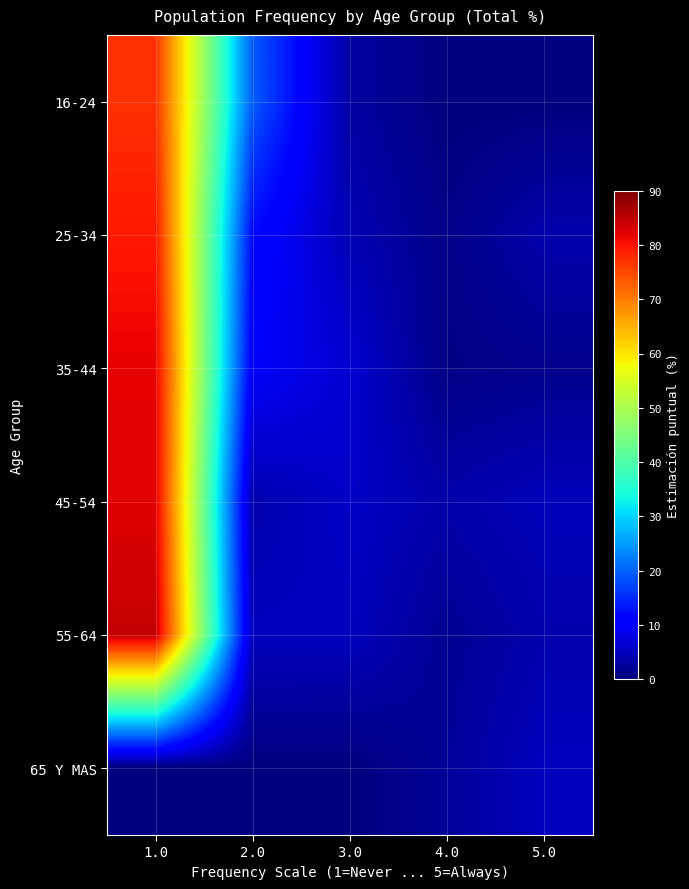

Reading left to right, what are all the values shown in this chart?

16-24: 1.0=77.1	2.0=19.4	3.0=2.8	4.0=0.0	5.0=0.0
25-34: 1.0=79.5	2.0=11.9	3.0=4.2	4.0=0.8	5.0=3.6
35-44: 1.0=81.8	2.0=10.0	3.0=6.5	4.0=0.6	5.0=1.2
45-54: 1.0=82.3	2.0=3.8	3.0=5.7	4.0=3.4	5.0=4.8
55-64: 1.0=84.5	2.0=5.1	3.0=5.0	4.0=1.6	5.0=3.8
65 Y MAS: 1.0=0.0	2.0=0.0	3.0=0.0	4.0=2.1	5.0=5.1